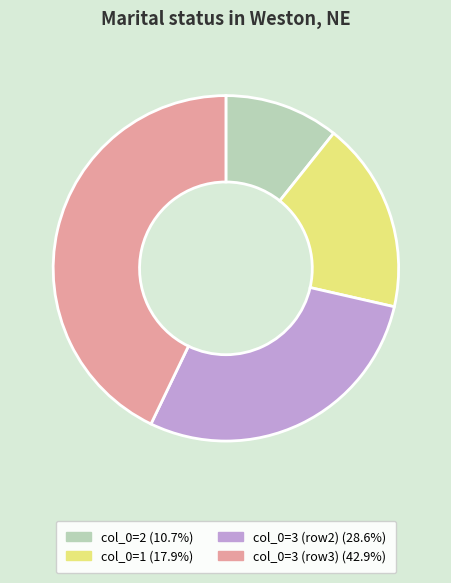

Is the sum of col_0=1 (17.9%) and col_0=3 (row2) (28.6%) greater than half?

No